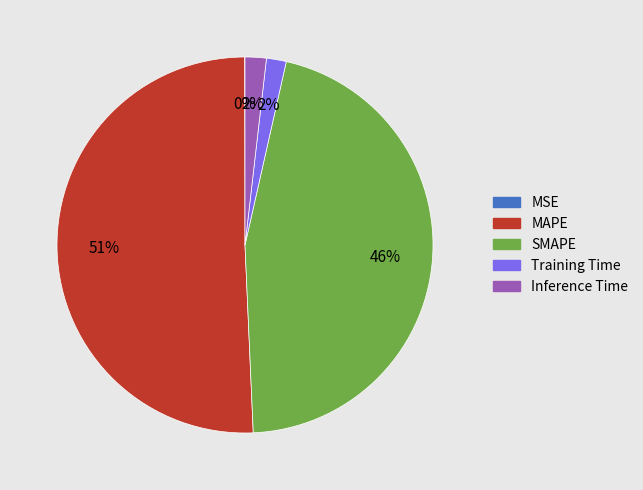

Does any single category account for the majority?

Yes